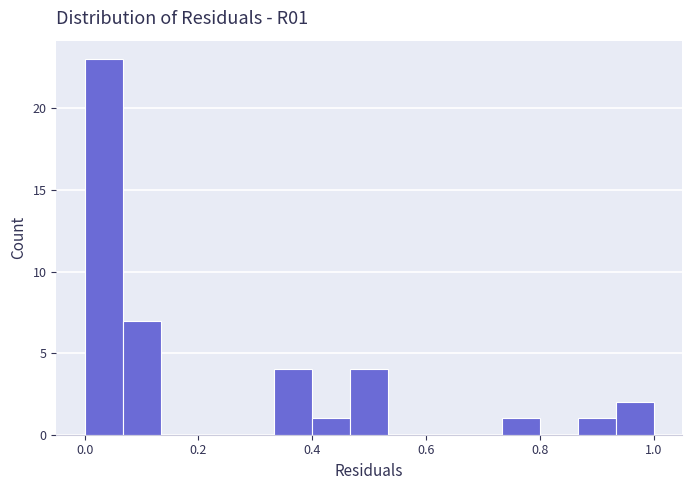

Read against the x-axis, roughly where is the centre of the tallest bar?

0.04